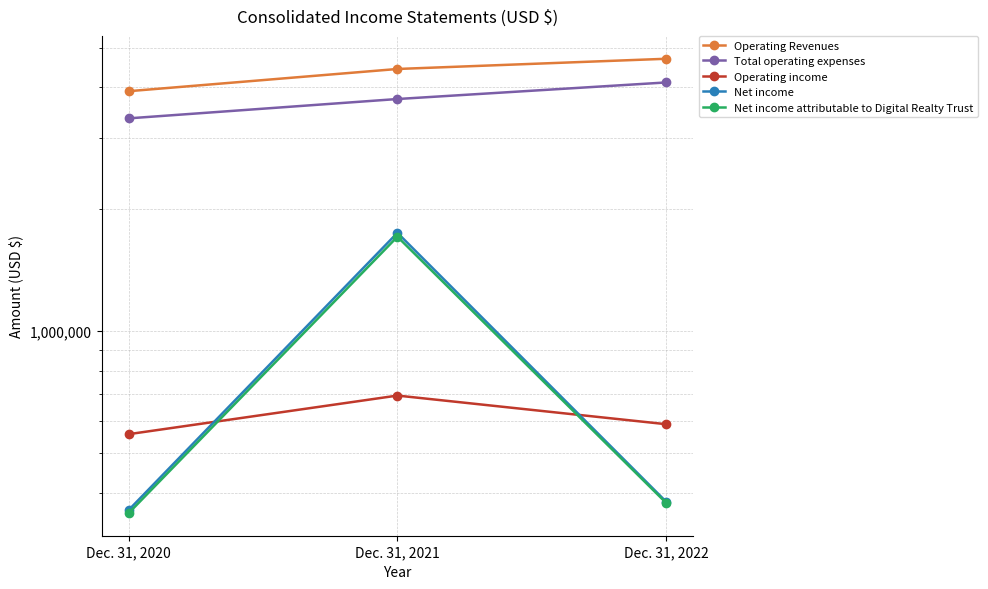

Is this an area chart (filled region under the line)?

No